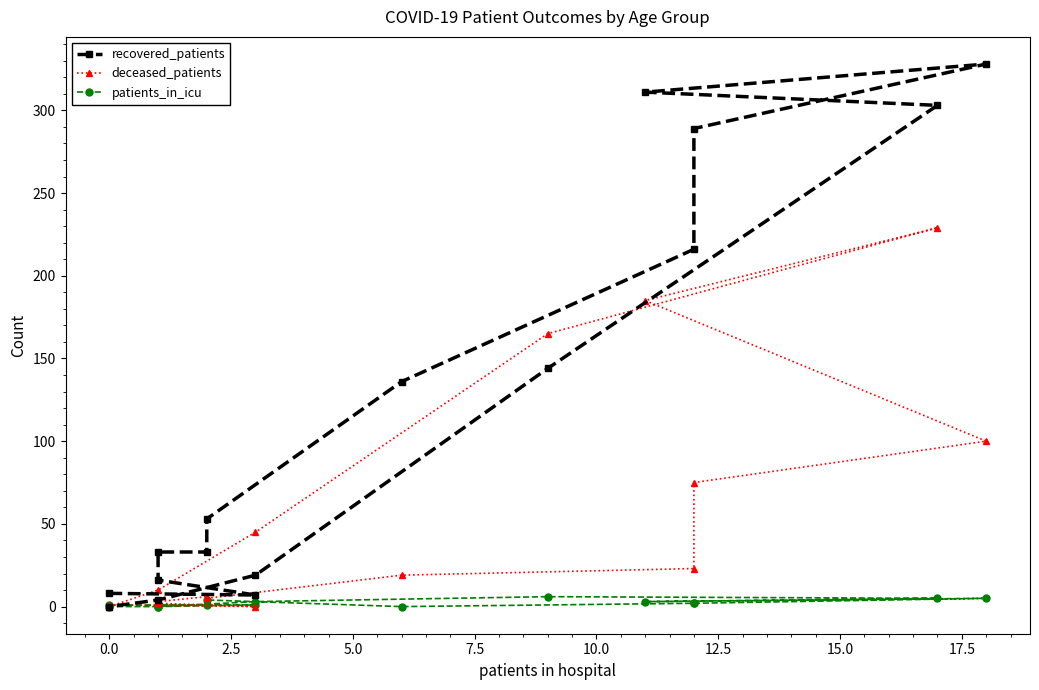

True or false: patients_in_icu and recovered_patients cross at least once.

False